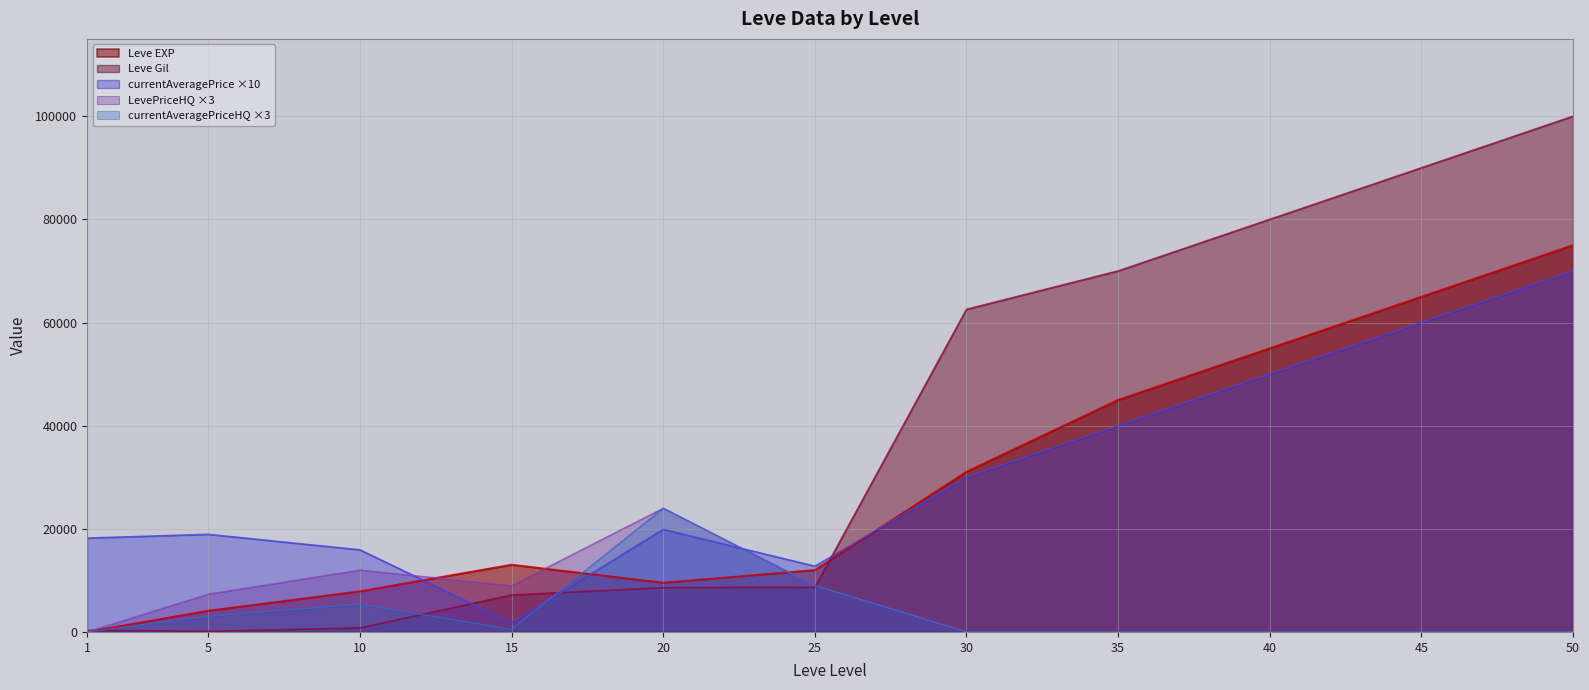

True or false: Leve Gil has more than 2 points higher than both neighbors.

False